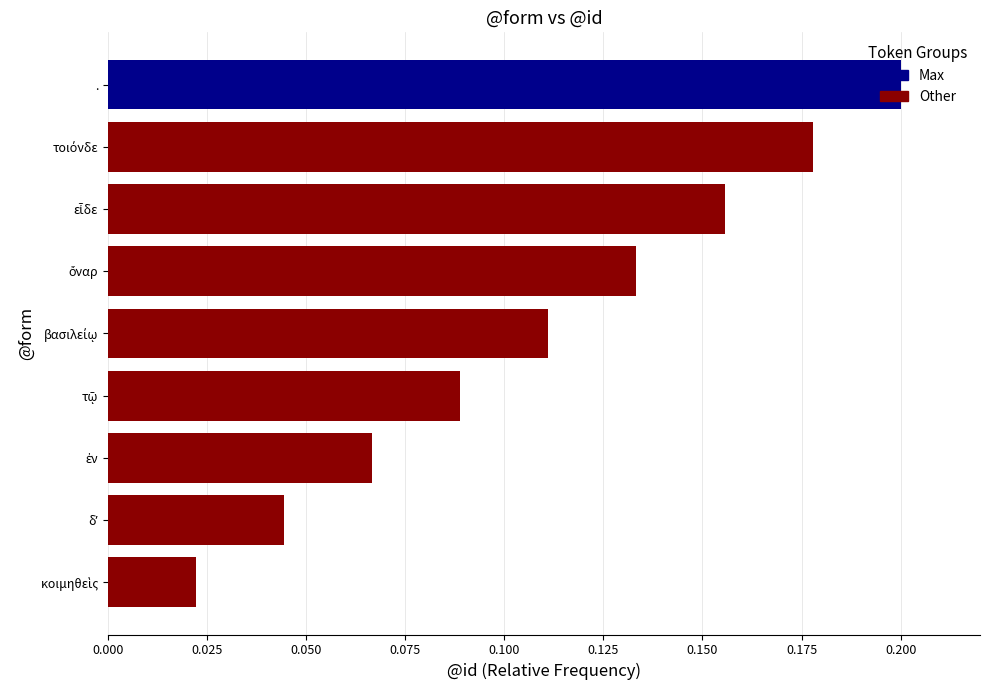

What is the sum of all values?

1.0